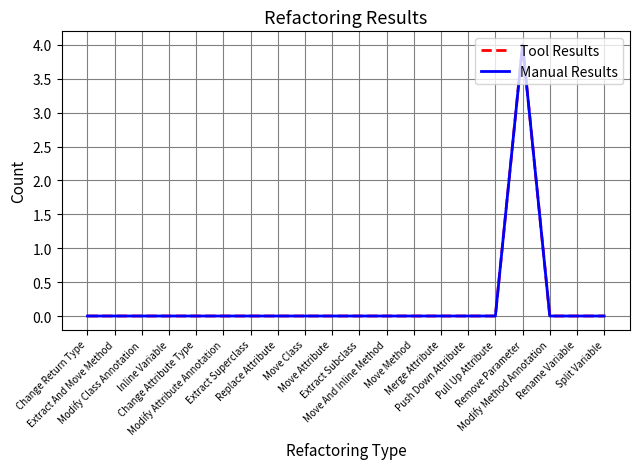

Does the chart display data point markers on the line(s)?

No